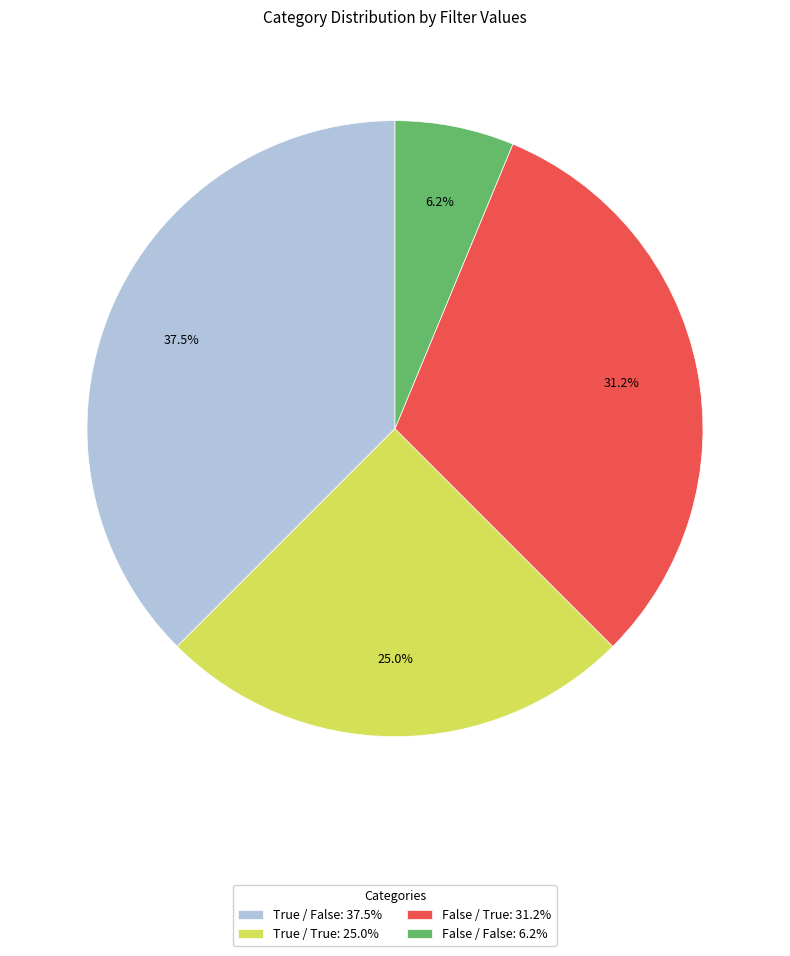

Does False / True: 31.2% represent more than half of the total?

No